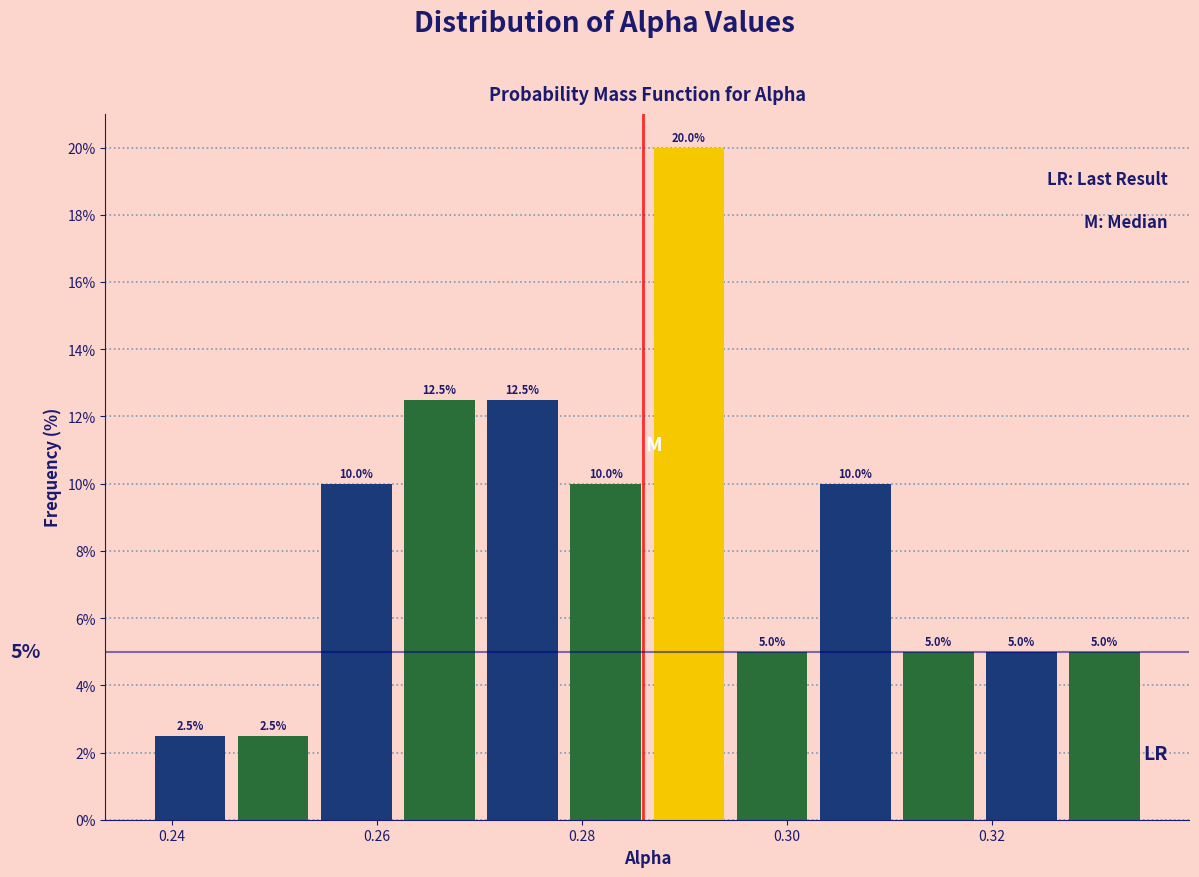

How tall is the bar that spans 0.270 to 0.278 on the x-axis? The bar edges are not printed on the chart, so give them approximately, as read against the axis.

12.5